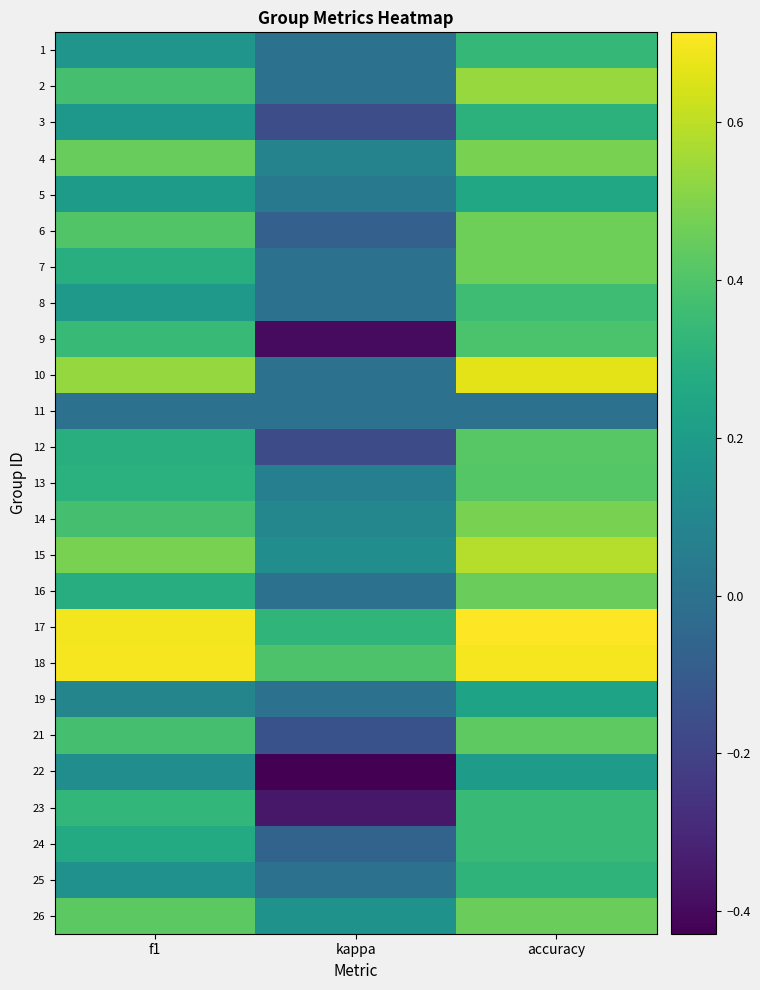

At which category does the chart reach its minimum across all series?

kappa